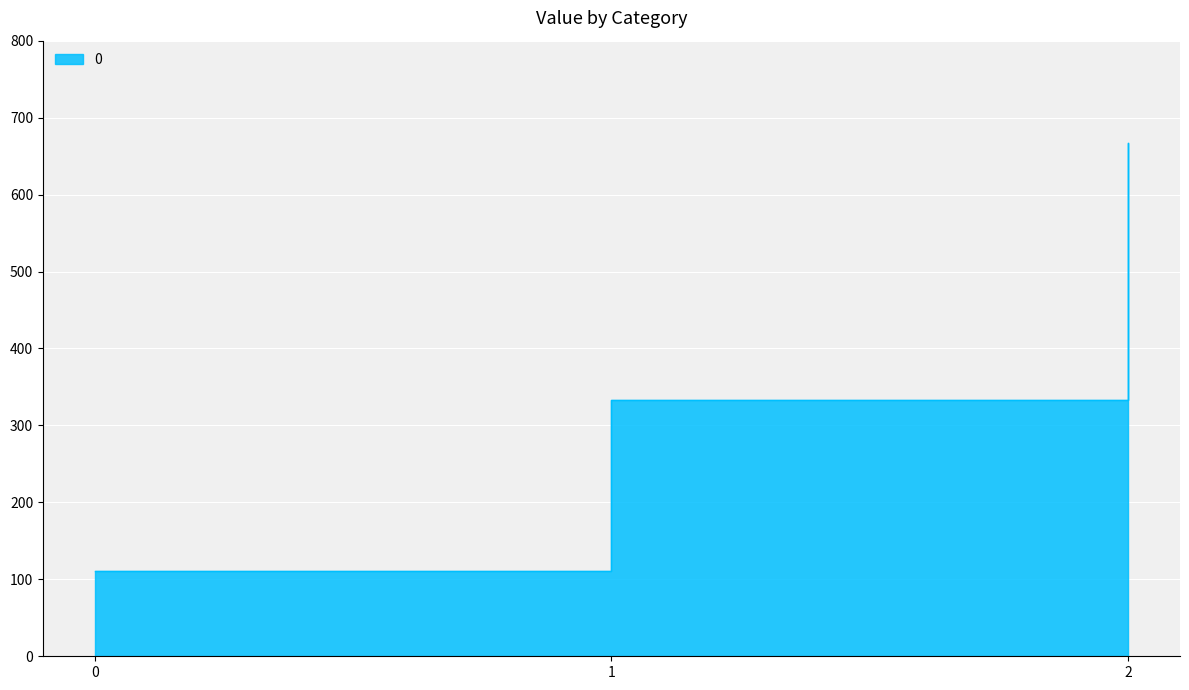

Which label corresponds to the largest value in the chart?

2